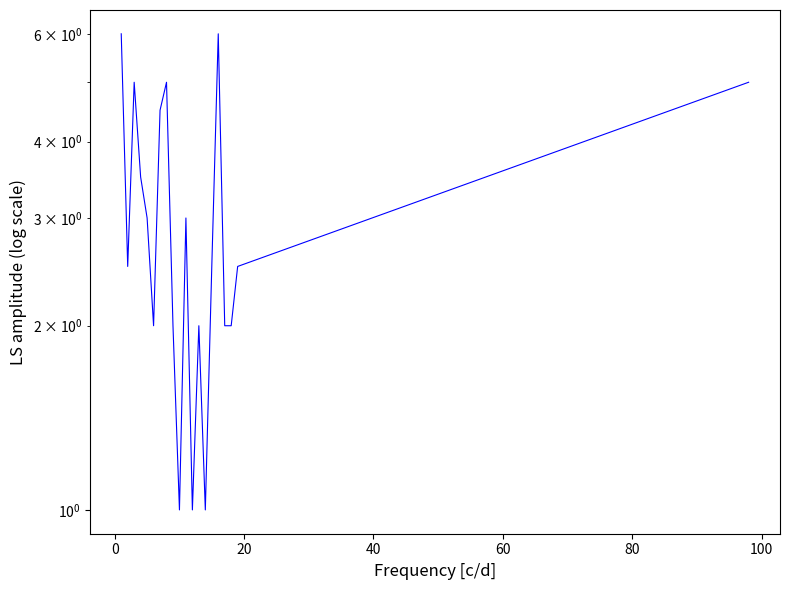

What is the value of the 7th point from the left?

4.5